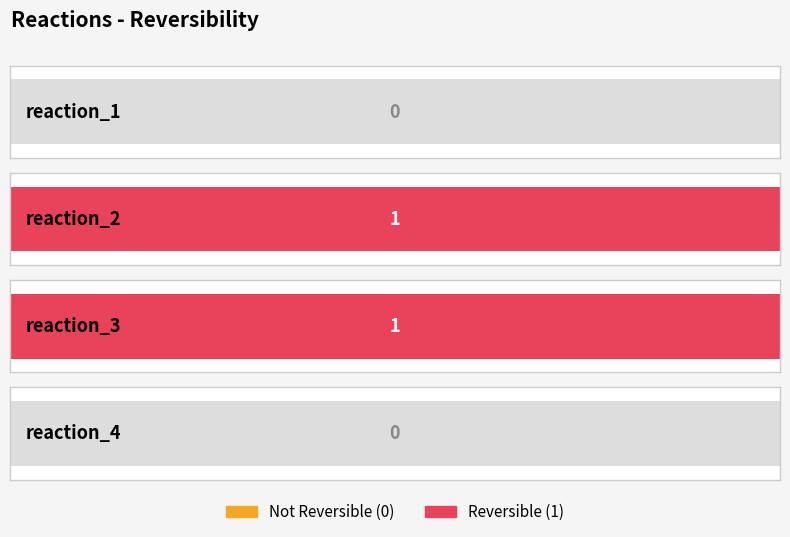

Reading left to right, extract all data points from this chart.

reaction_1=0	reaction_2=1	reaction_3=1	reaction_4=0